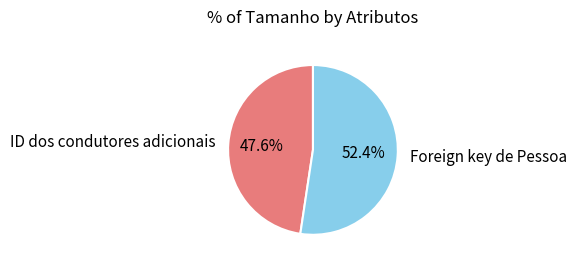

Which category accounts for the majority?

Foreign key de Pessoa